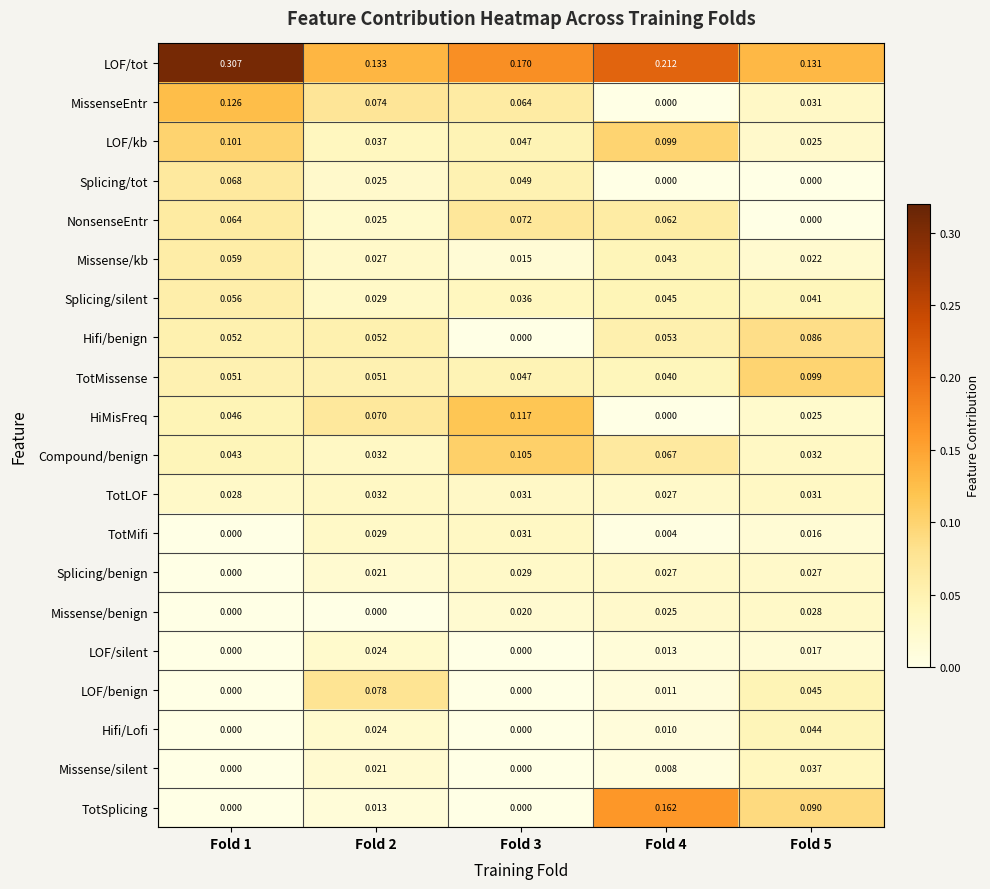

Which series changed the most between Fold 1 and Fold 2?

LOF/tot